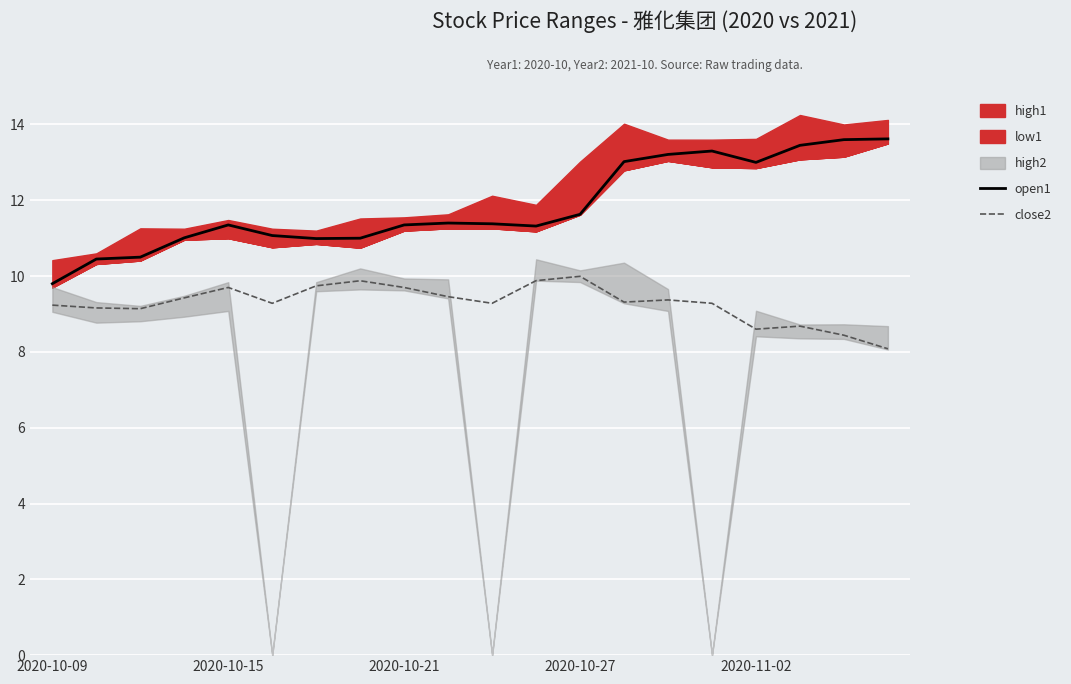

True or false: open1 and close2 intersect in this chart.

False